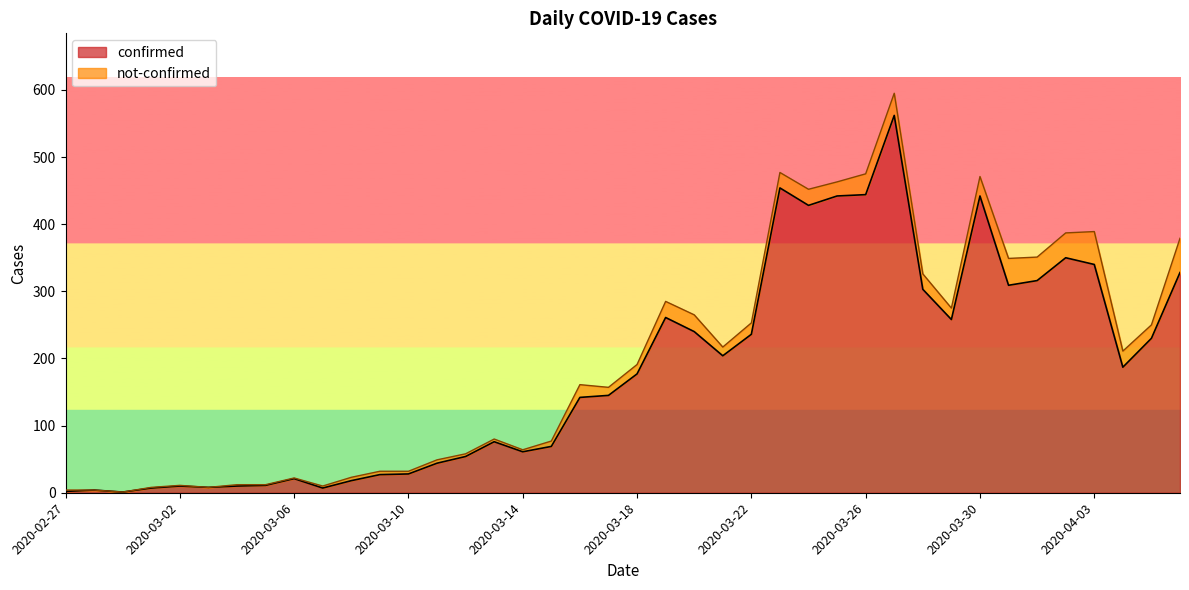

Does the chart display data point markers on the line(s)?

No